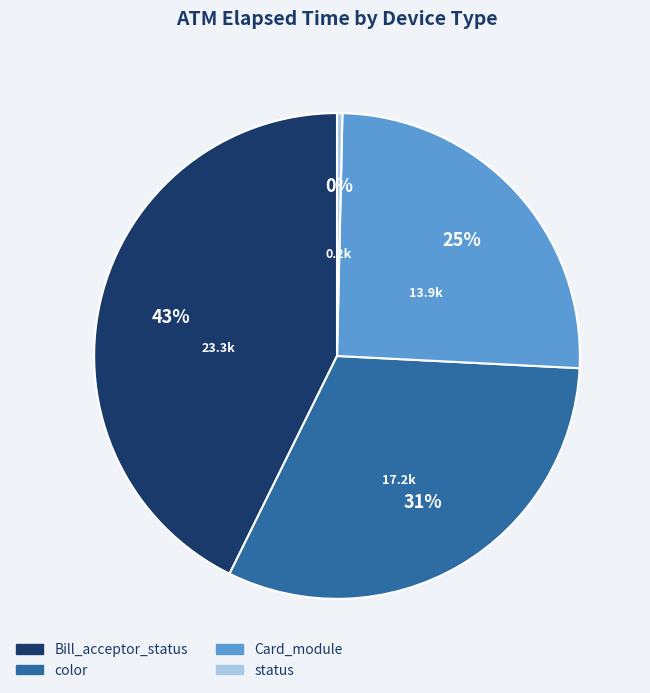

Is there a majority slice in this chart?

No